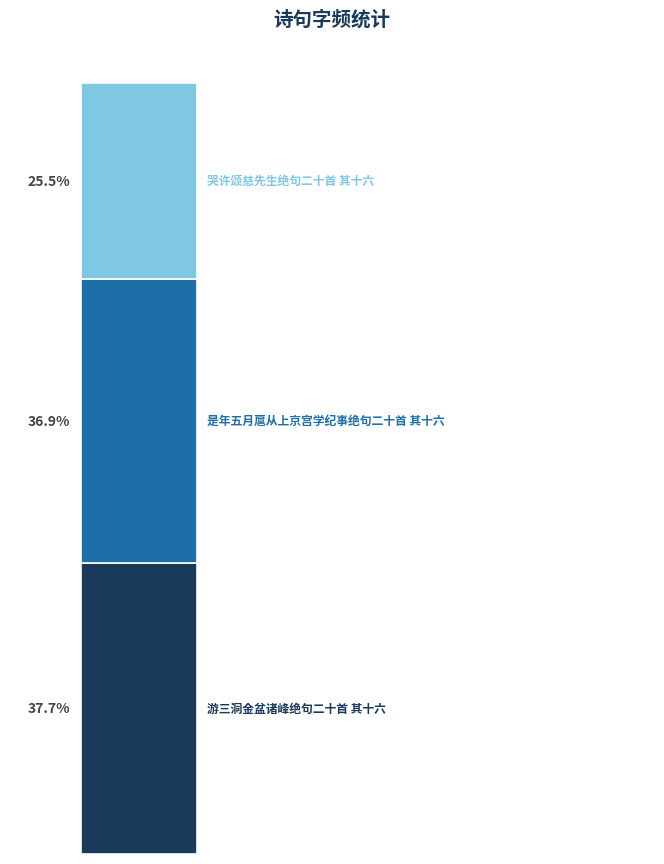

Are the bars grouped side by side (vs. stacked)?

No